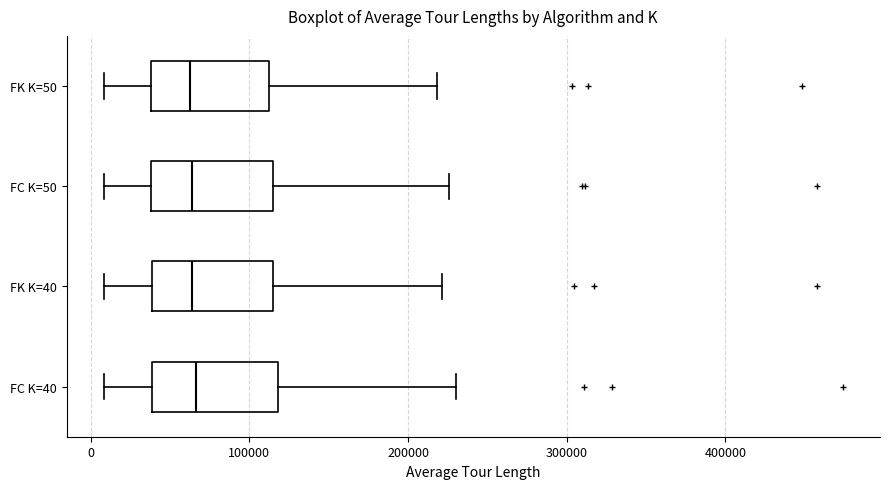

Reading bottom to top, read every box against the x-axis: the position of its median line, the range the box covers, and the ends of its whiskers. The values are not printed on the chart, so give them approximately, as read against the axis.

FC K=40: median 70000, box 40000 to 120000, whiskers 10000 to 230000
FK K=40: median 60000, box 40000 to 110000, whiskers 10000 to 220000
FC K=50: median 60000, box 40000 to 120000, whiskers 10000 to 230000
FK K=50: median 60000, box 40000 to 110000, whiskers 10000 to 220000